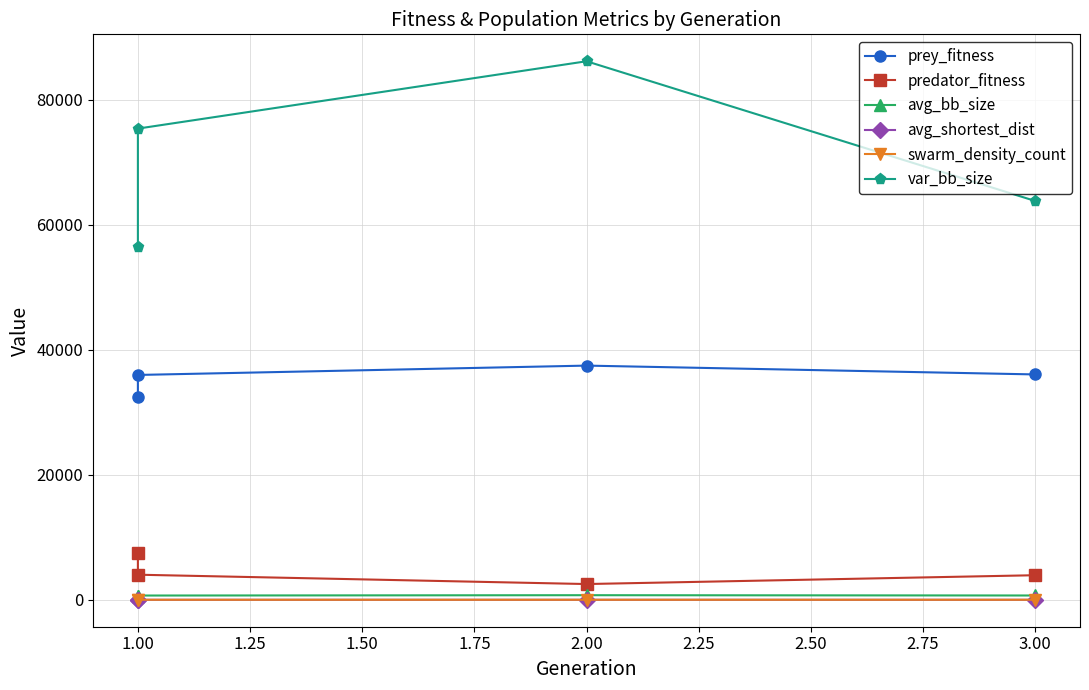

True or false: swarm_density_count and var_bb_size intersect in this chart.

False